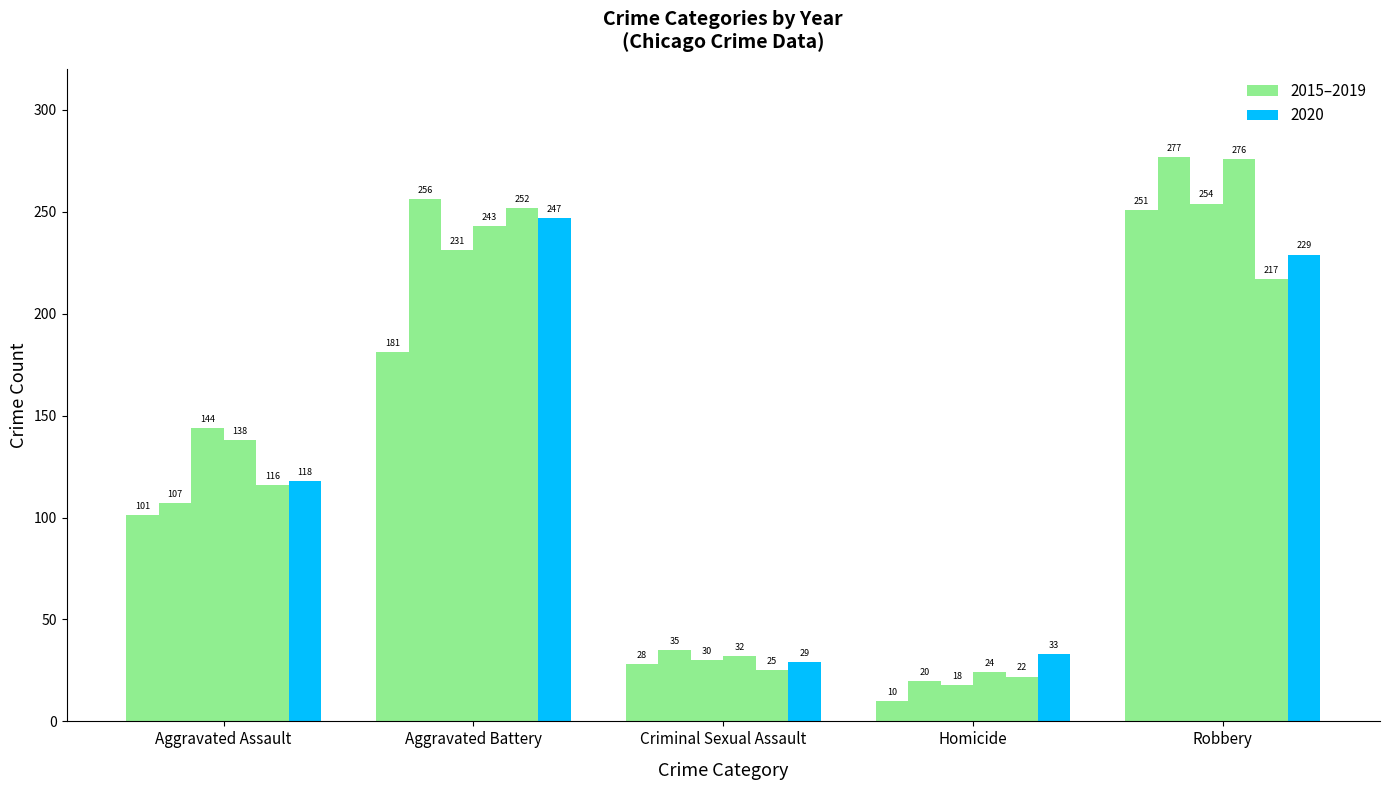

What is the average value of the Count (2020) series?

131